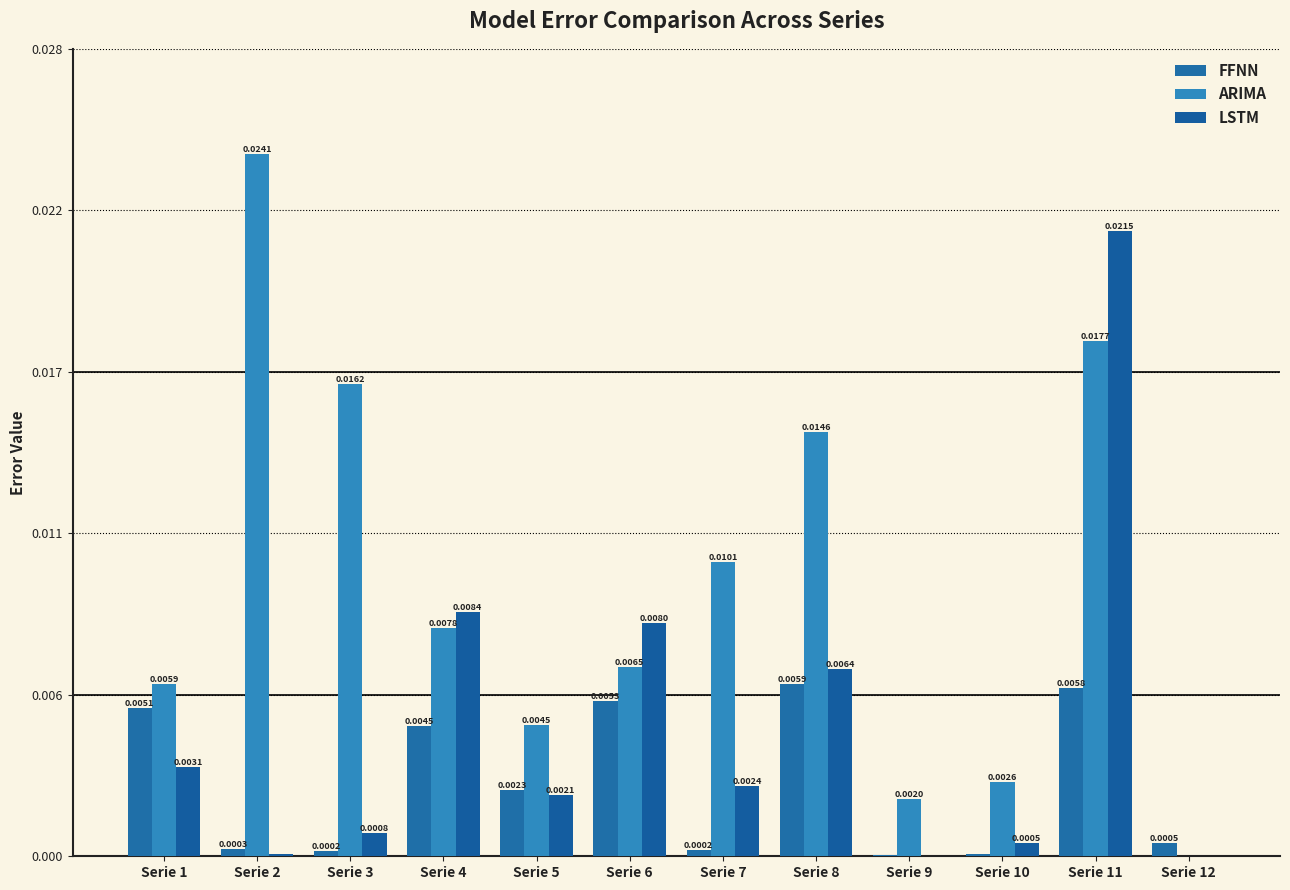

Which series has the largest total across all categories?

ARIMA